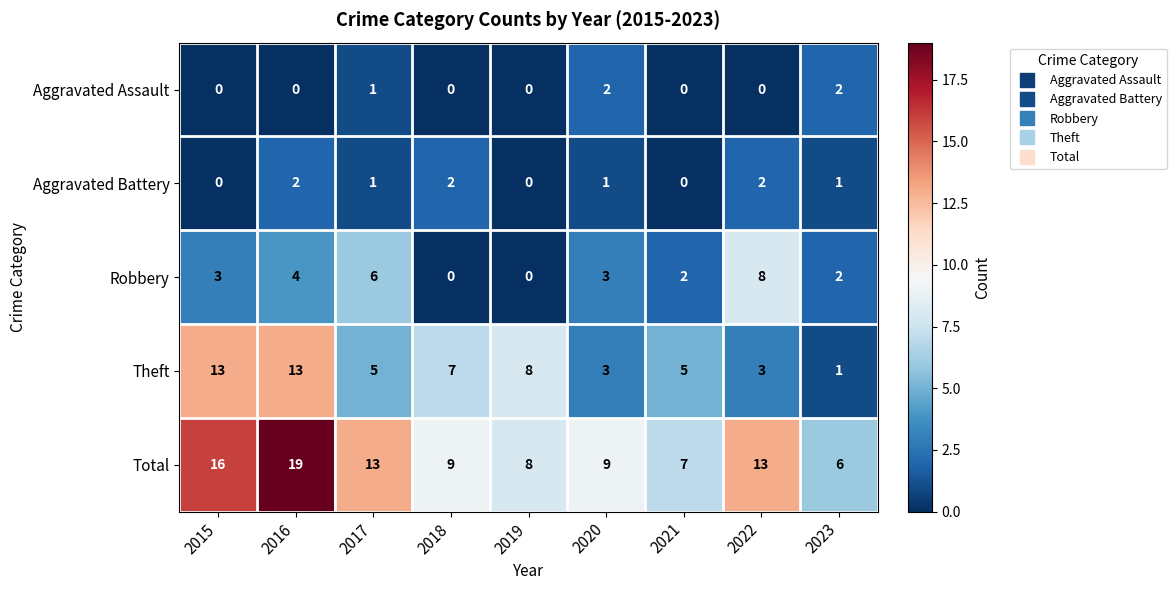

What is the difference between the maximum and minimum values in the Theft series?

12